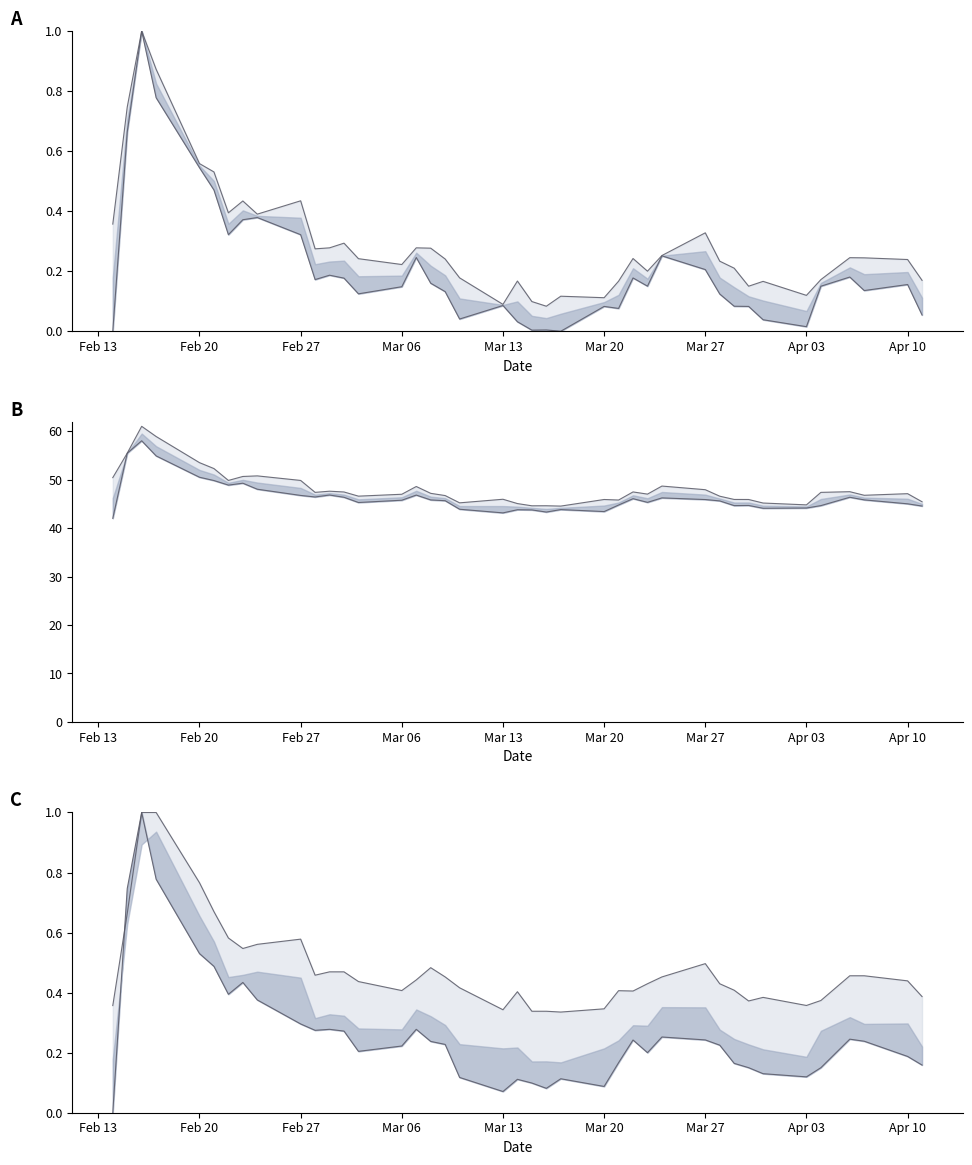

How many lines are shown in the chart?

3